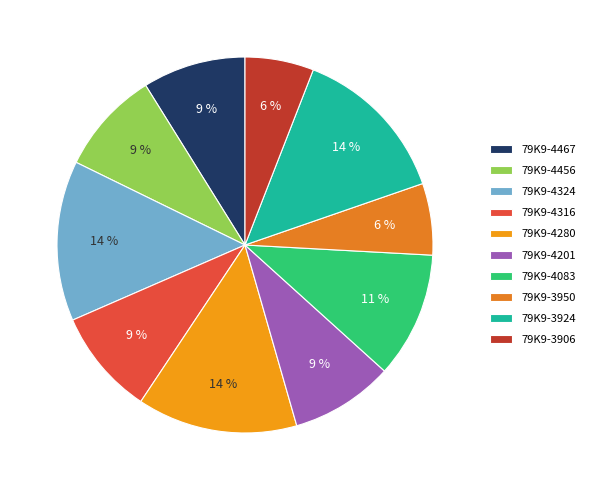

Which category has the biggest portion of the pie?

79K9-4280